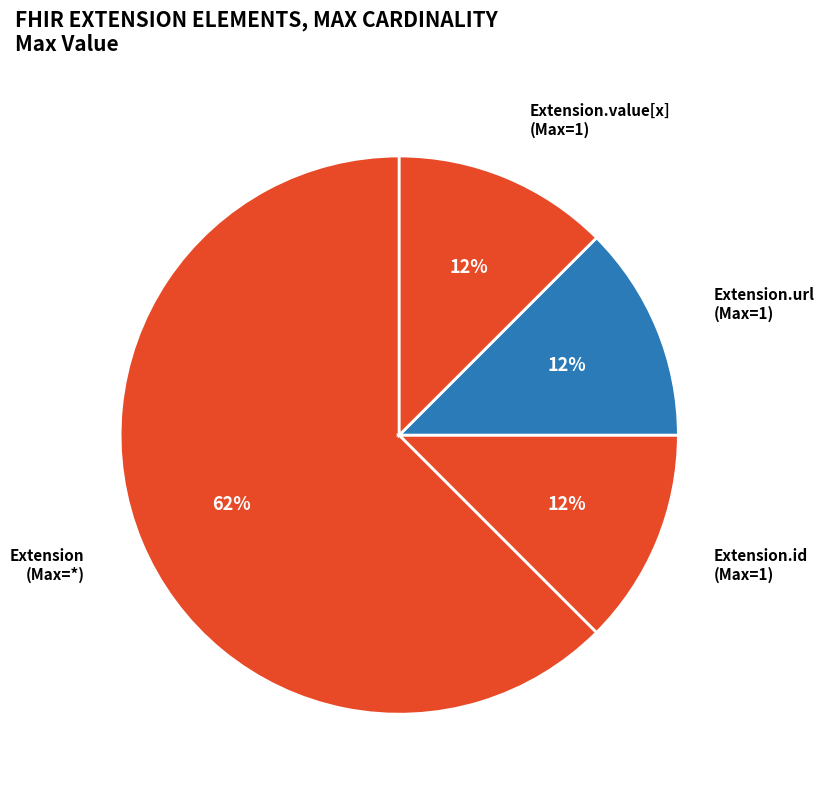

How many slices are in this pie chart?

4